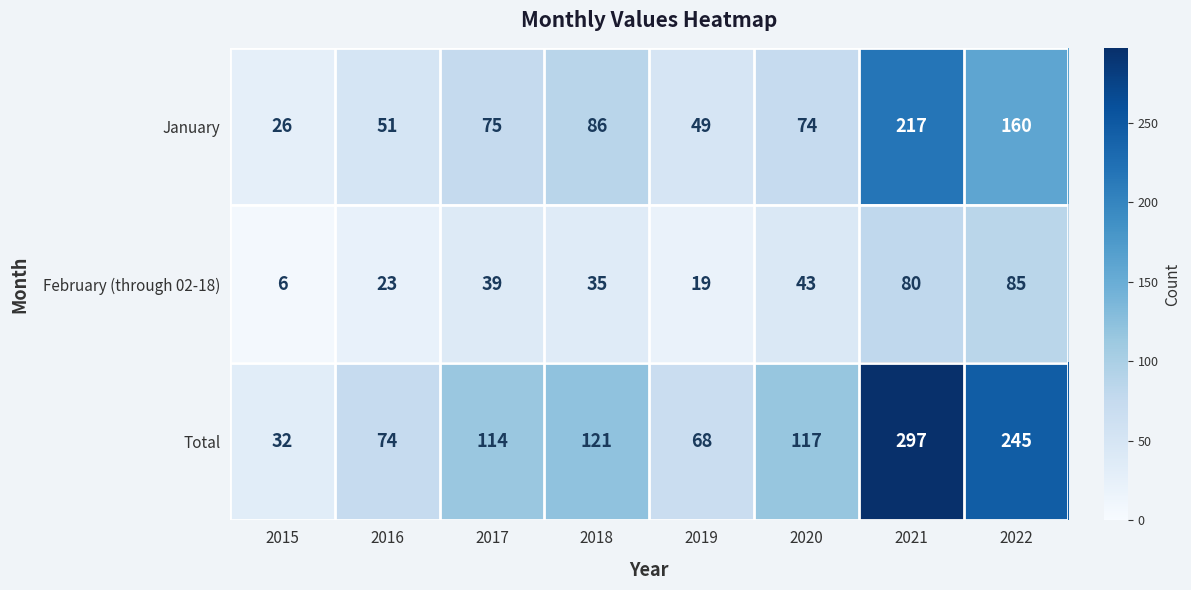

What is the spread (max minus min) of values at 2015?

26